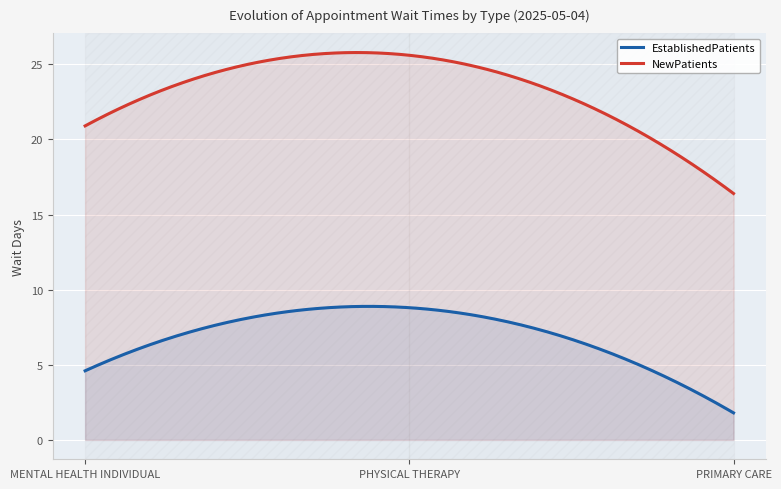

What is the difference between the highest and lowest values at PHYSICAL THERAPY?

16.8